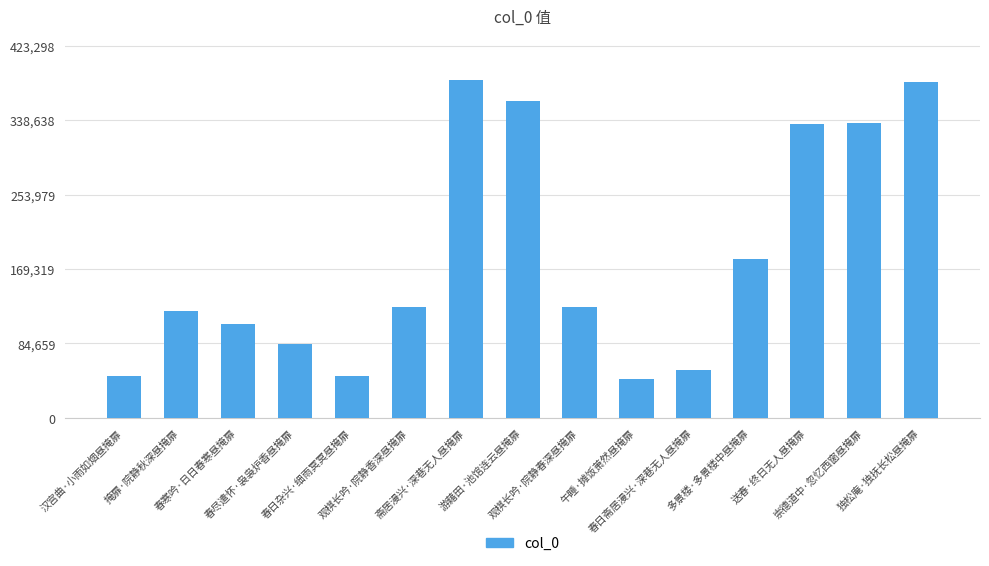

What is the value of the 5th bar from the left?

47867